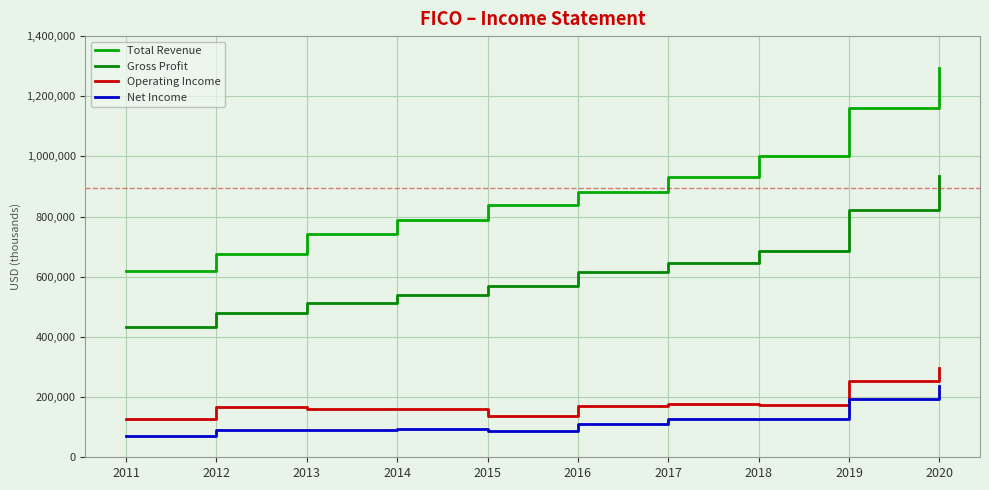

Which series has the widest spread of values?

Total Revenue